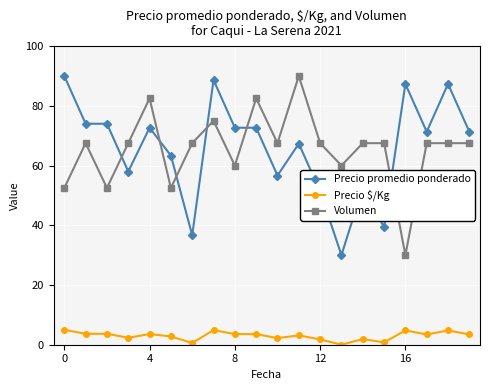

What is the difference between the maximum and second lowest values in the Precio $/Kg series?

4.4